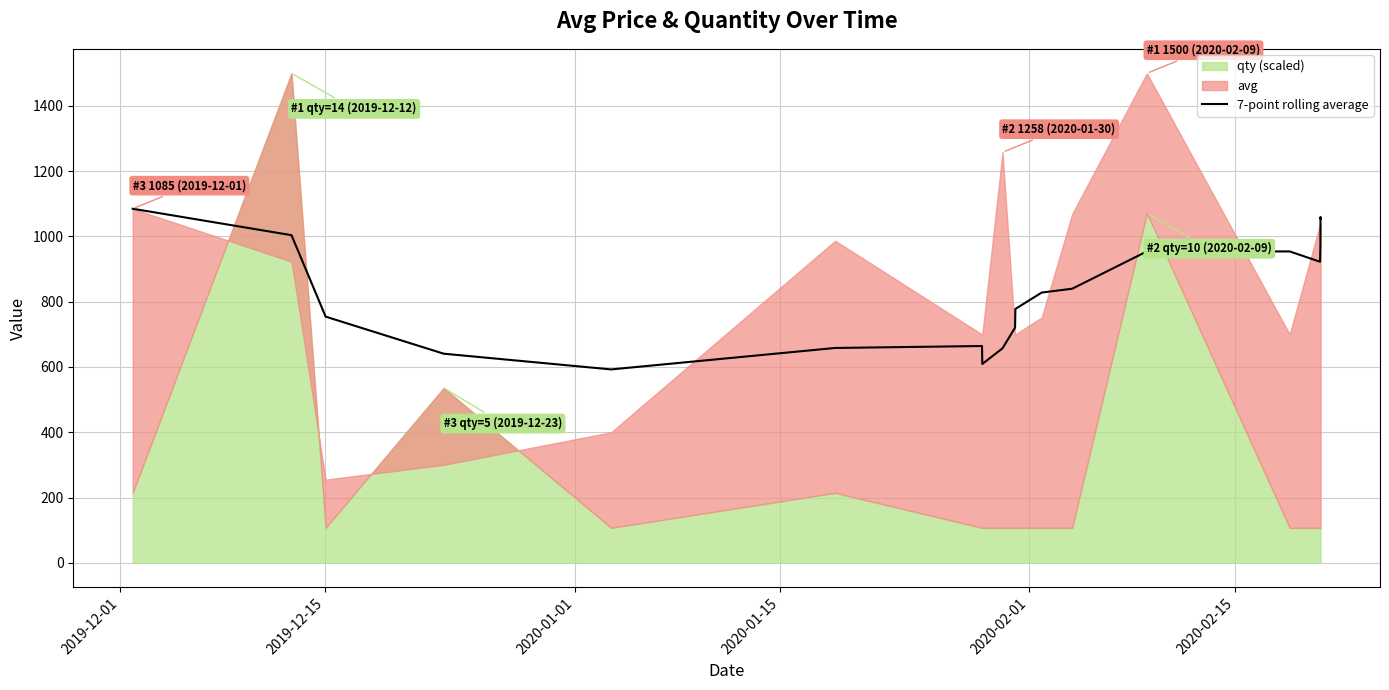

Is it true that the value at 10 is 194.6?

False